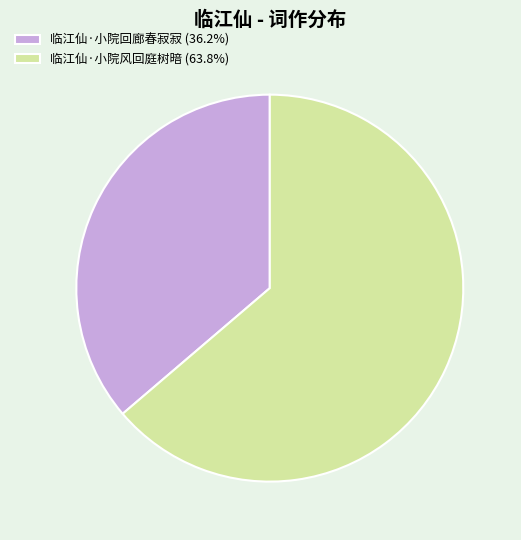

Does 临江仙·小院回廊春寂寂 account for over 50% of the chart?

No